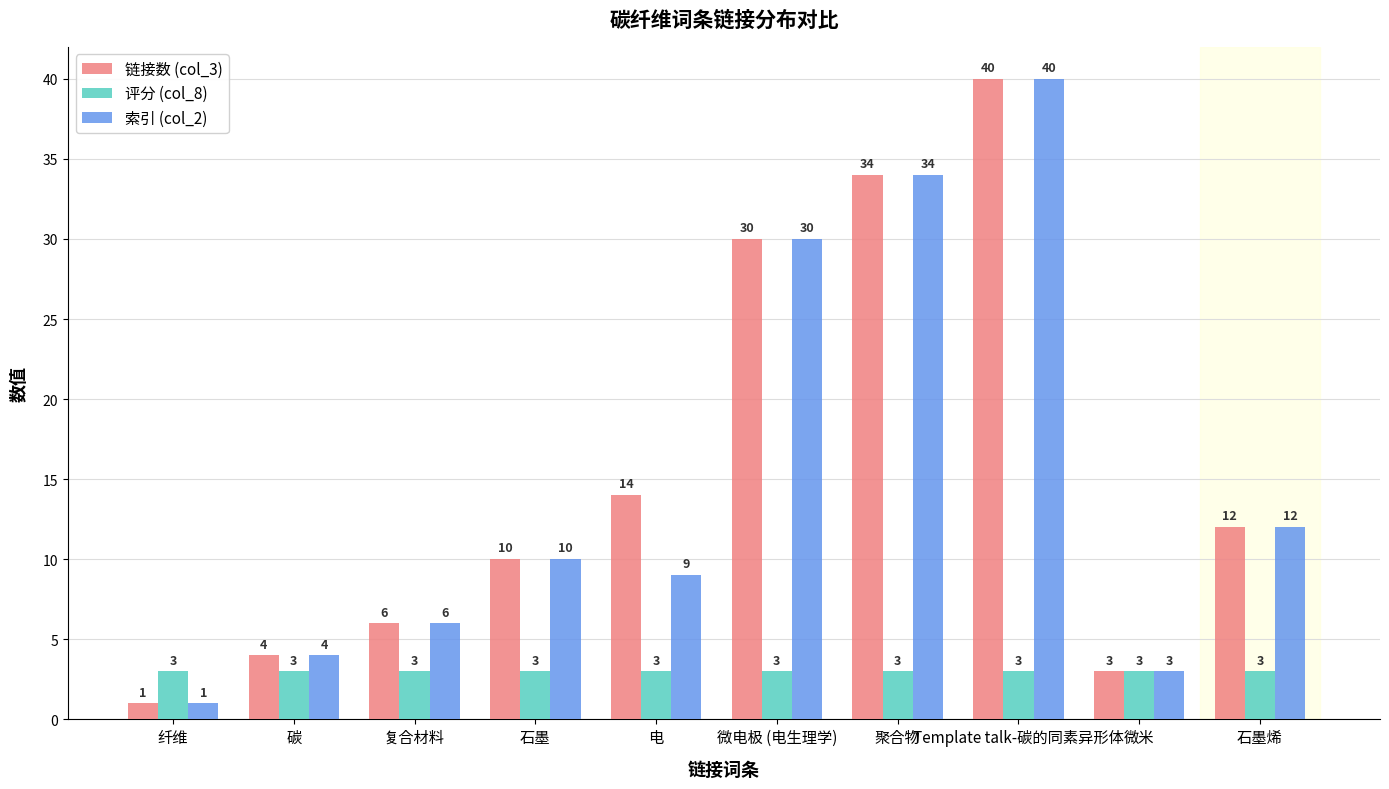

What is the label of the 10th bar from the right?

纤维